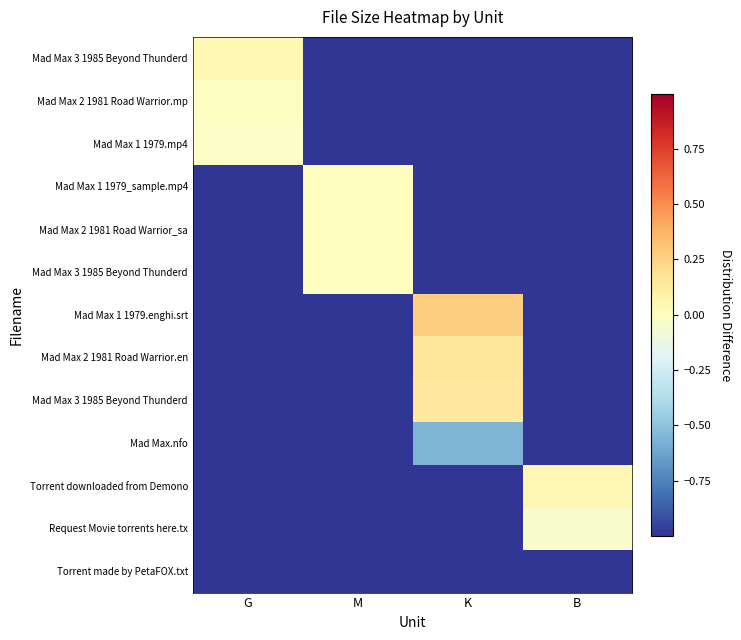

Which category has the lowest value across all series?

B